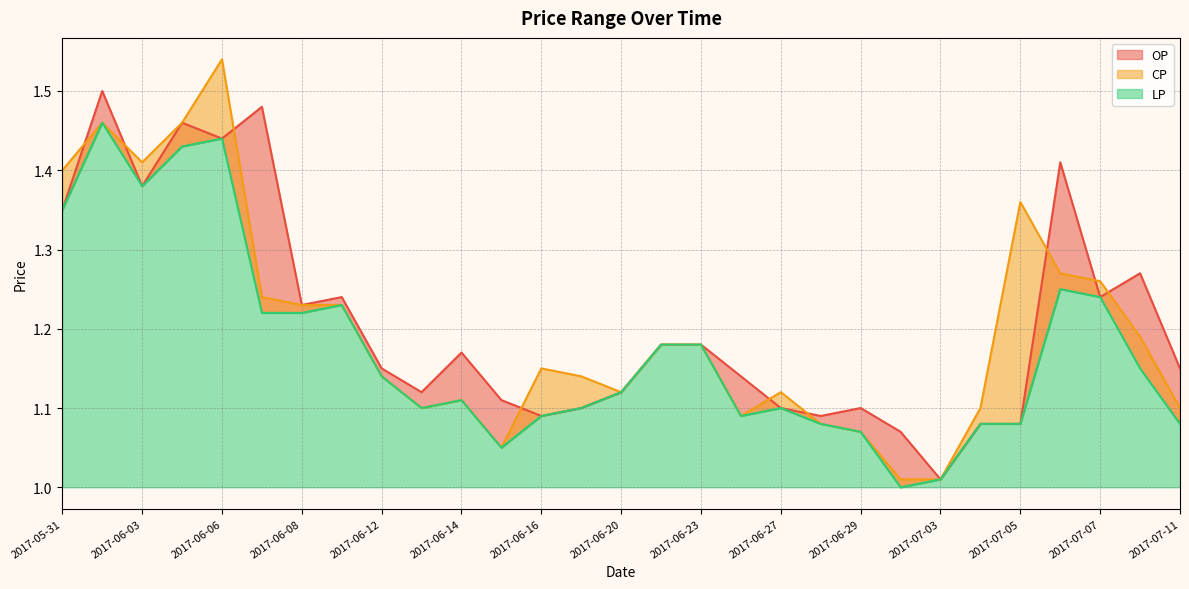

What is the difference between the second highest and minimum values in the OP series?

0.5